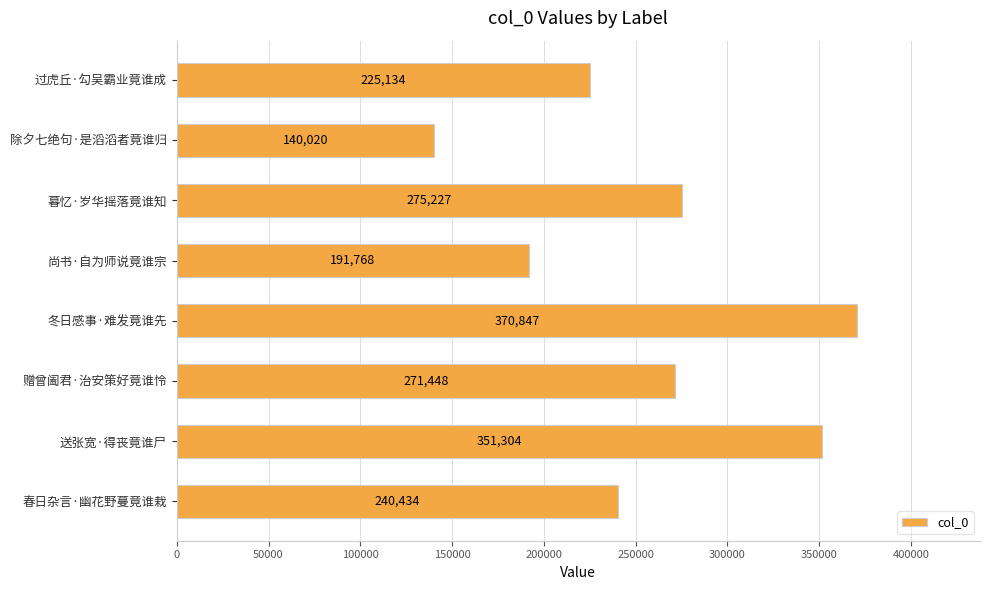

What is the change in value from 尚书·自为师说竟谁宗 to 赠曾阖君·治安策好竟谁怜?

+79680